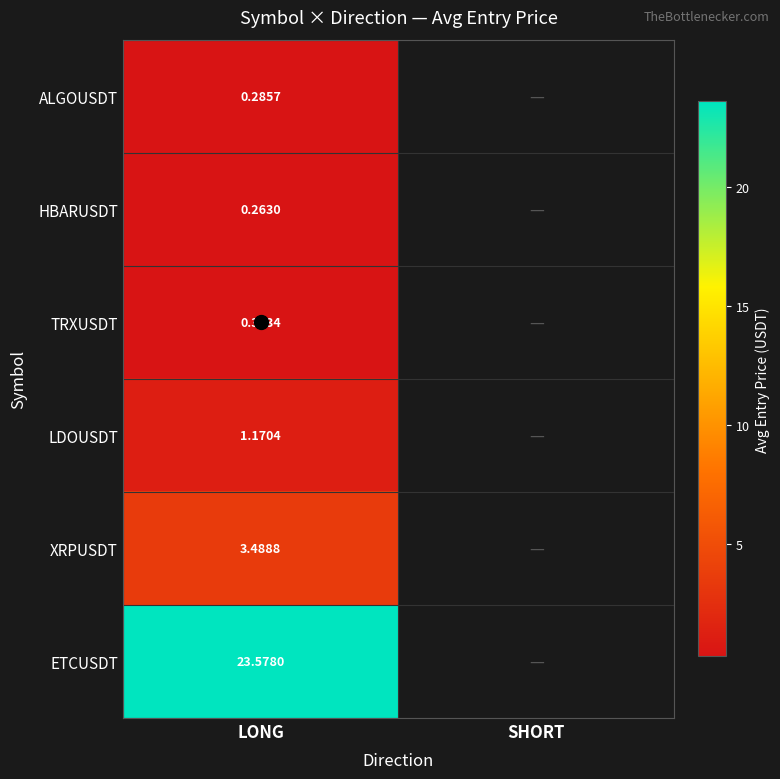

Rank the series by their maximum value, from lowest to highest.

HBARUSDT, ALGOUSDT, TRXUSDT, LDOUSDT, XRPUSDT, ETCUSDT